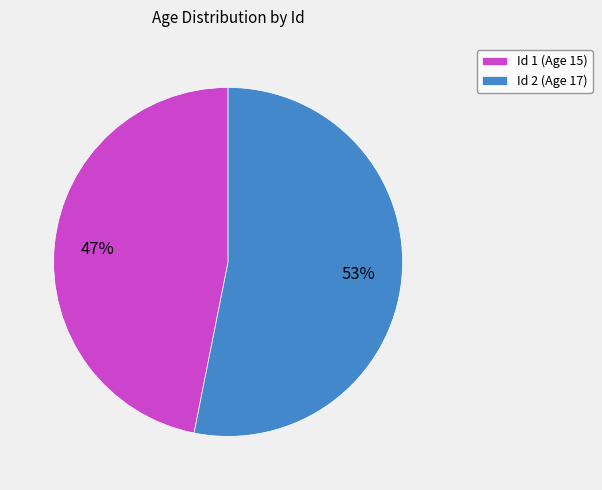

True or false: Id 1 (Age 15) accounts for 47% of the total.

True